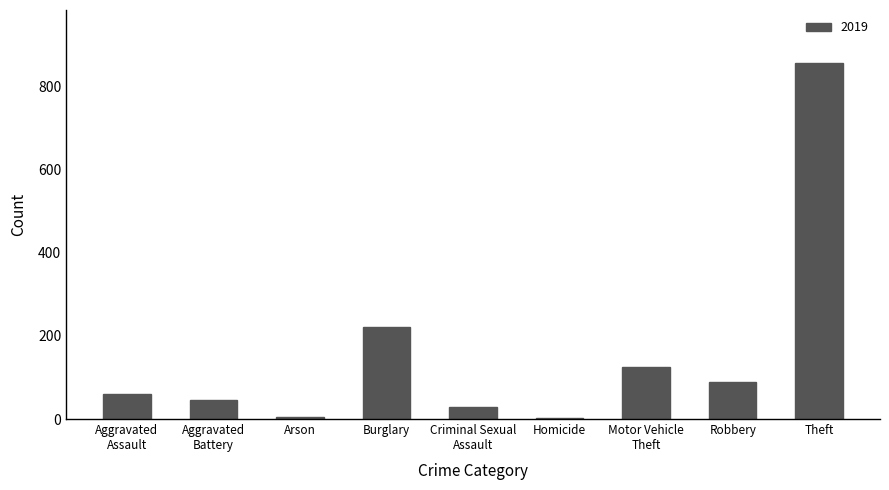

Are the bars horizontal?

No